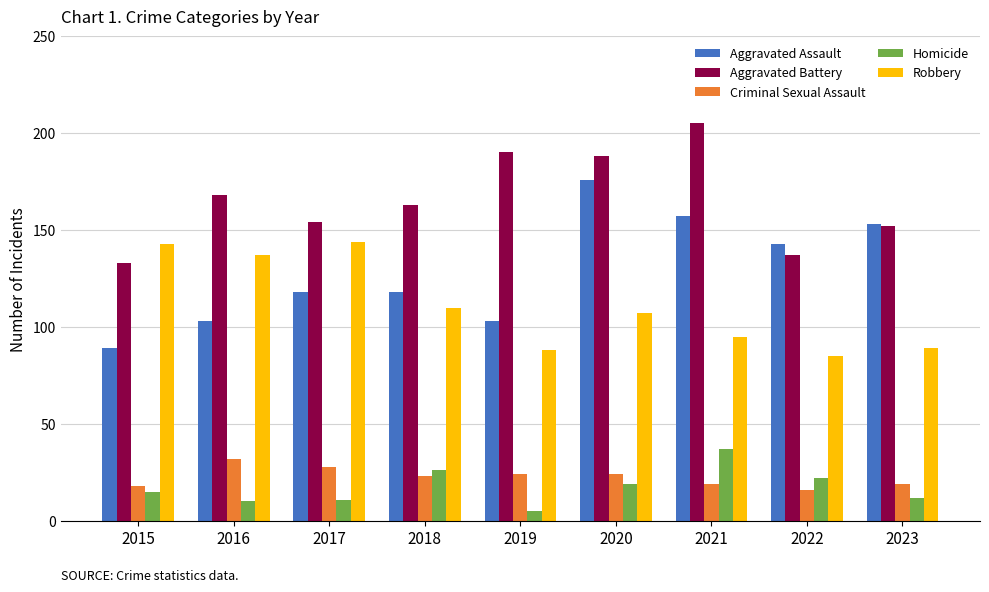

What is the average value of the Homicide series?

17